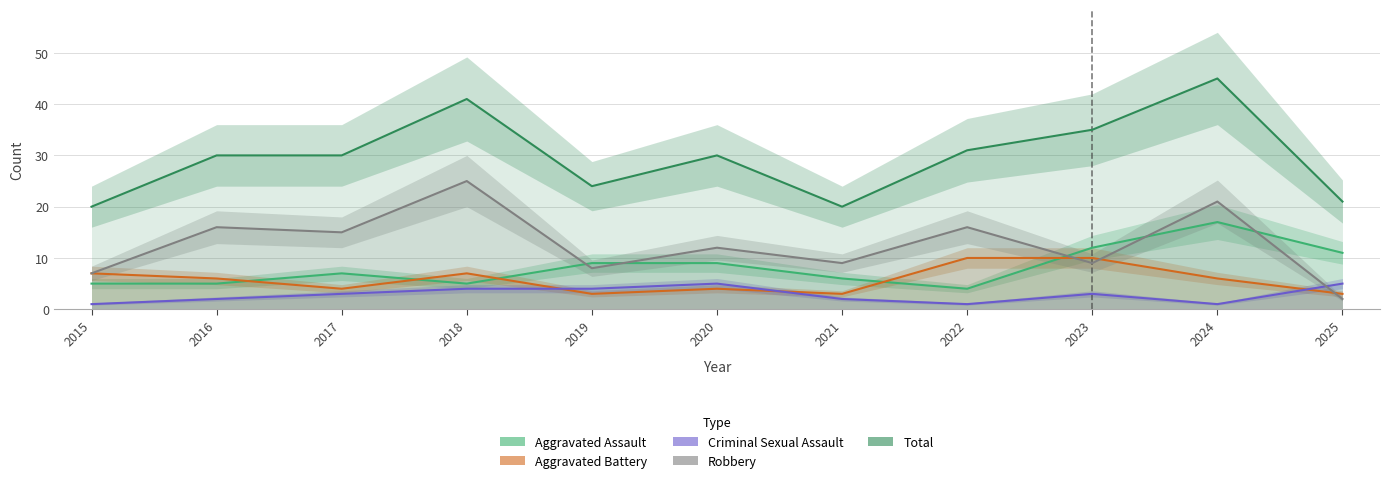

At how many categories does at least one series exceed 33?

3